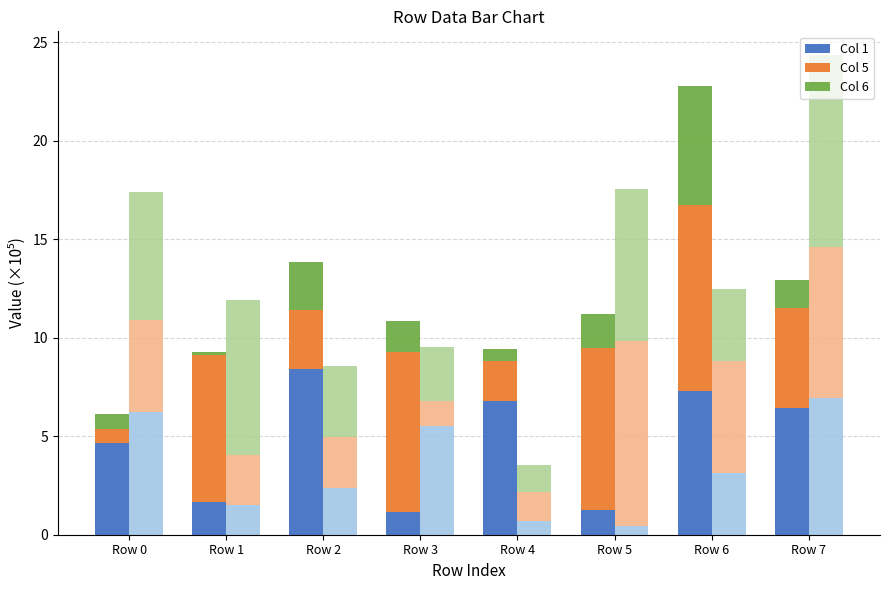

What are all the series names shown in the legend?

Col 1, Col 5, Col 6